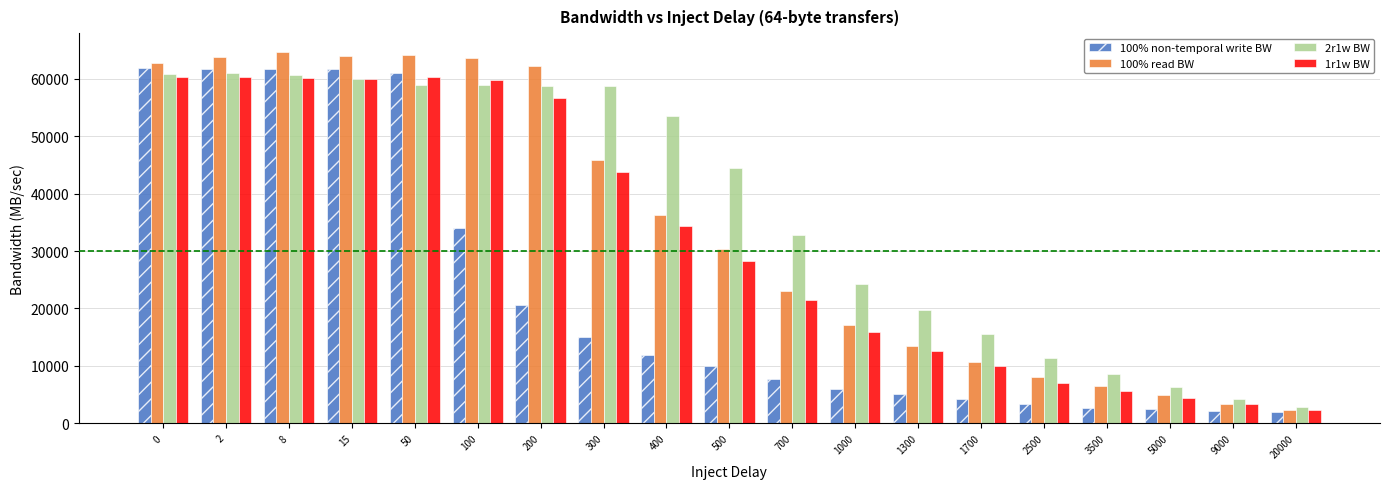

What is the value of the 100% read BW bar at the 2nd from the left?

63824.1